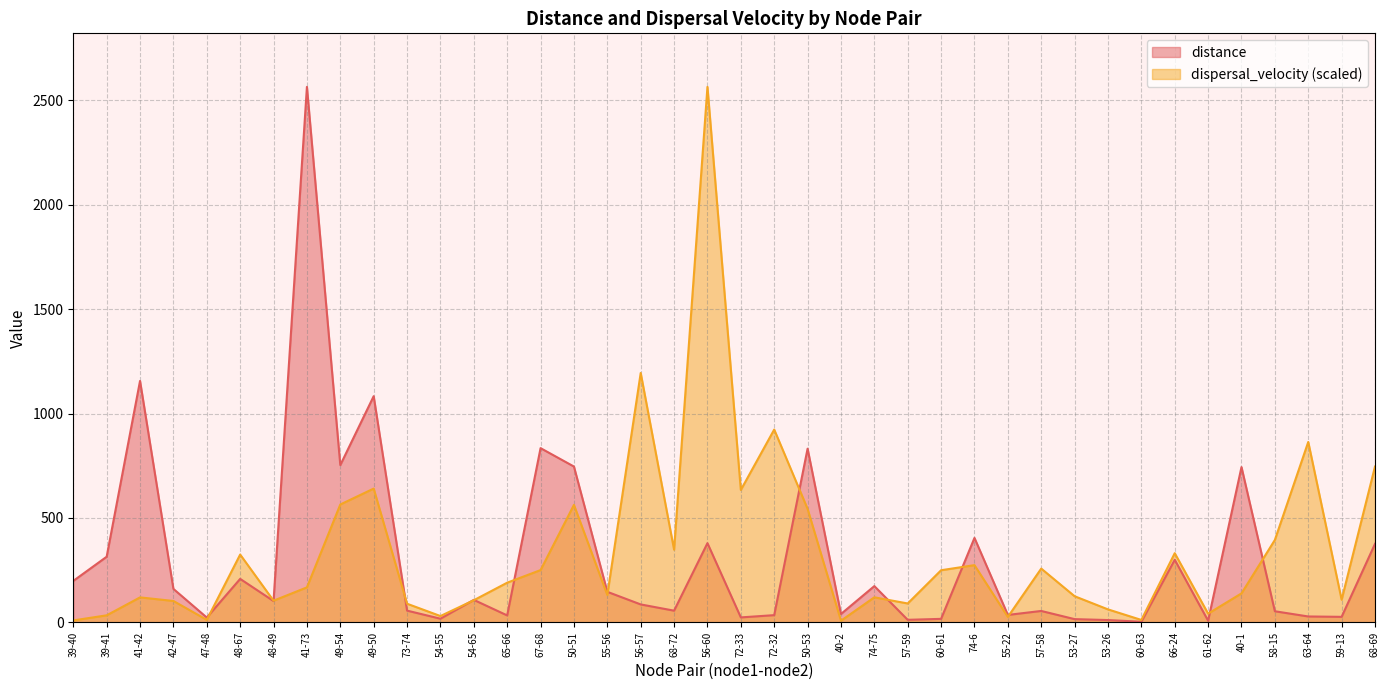

What is the minimum value for dispersal_velocity?

7.8